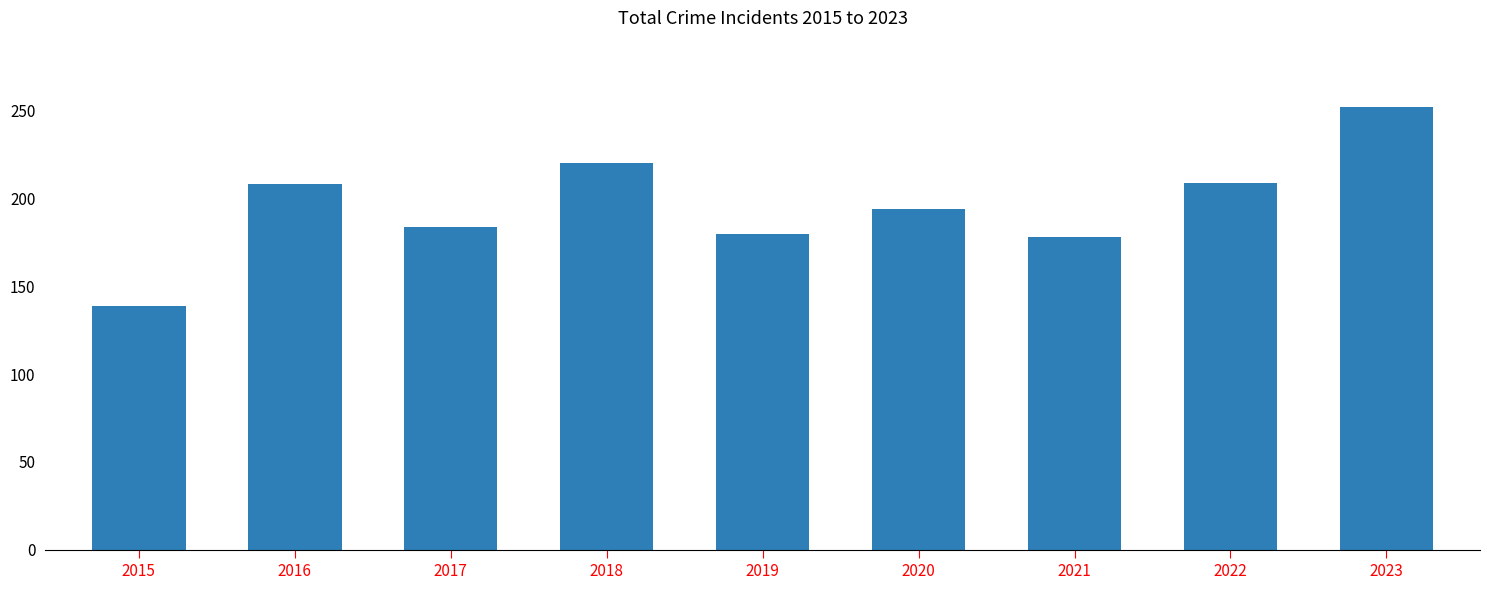

What is the change in value from 2018 to 2022?

-11